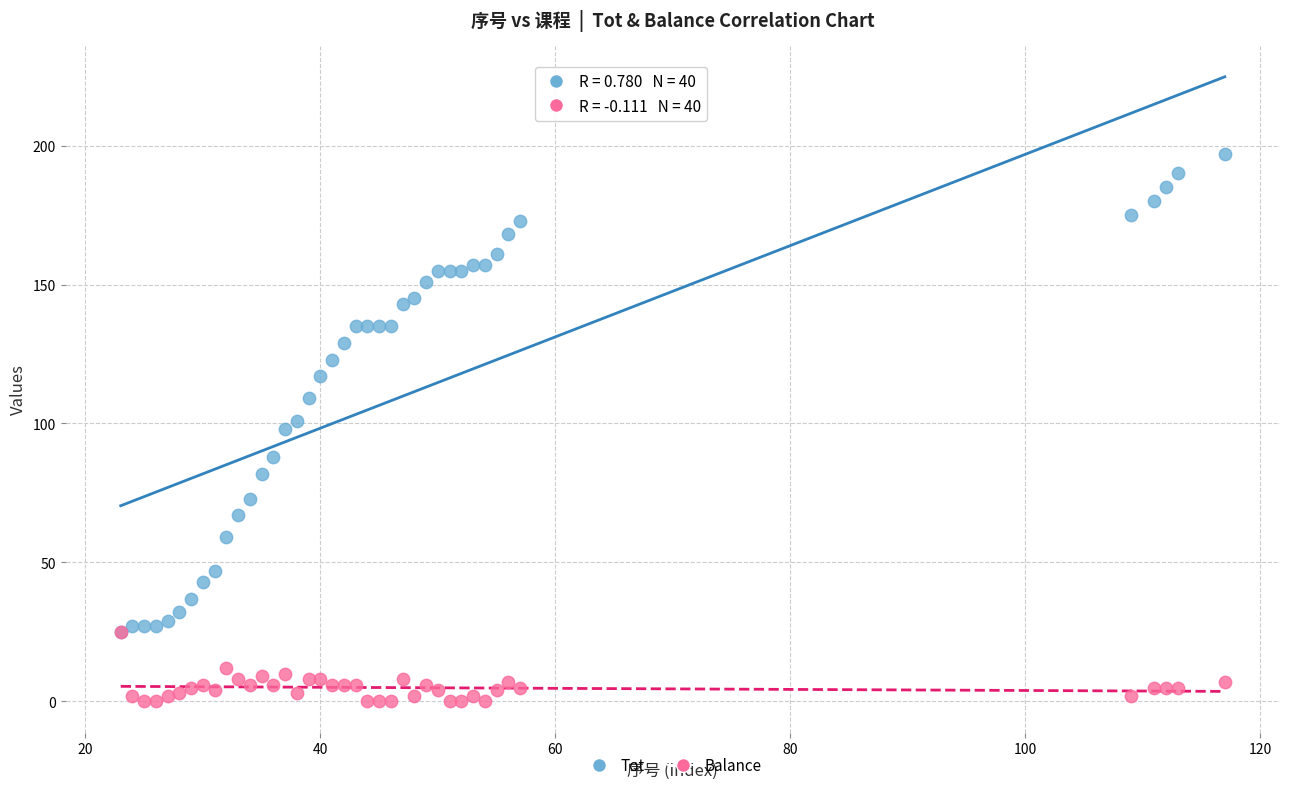

What are all the series names shown in the legend?

Tot, Balance